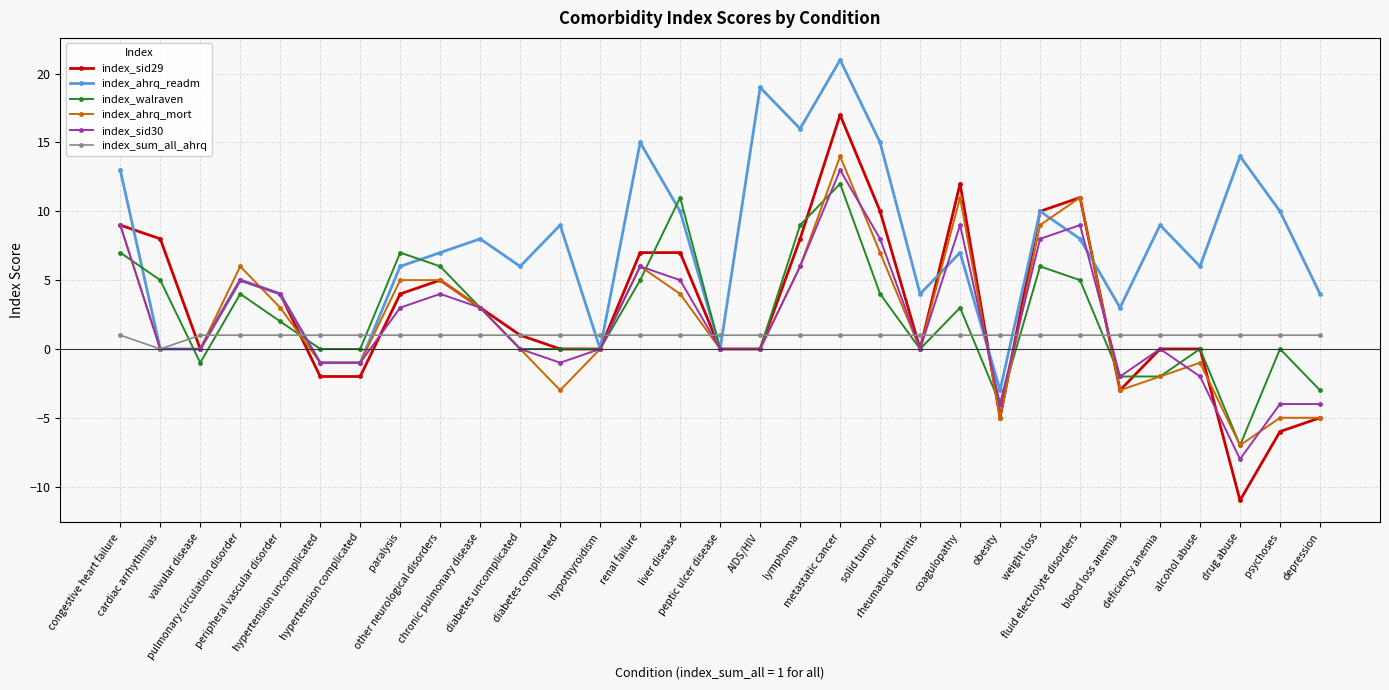

What are all the series names shown in the legend?

index_sid29, index_ahrq_readm, index_walraven, index_ahrq_mort, index_sid30, index_sum_all_ahrq